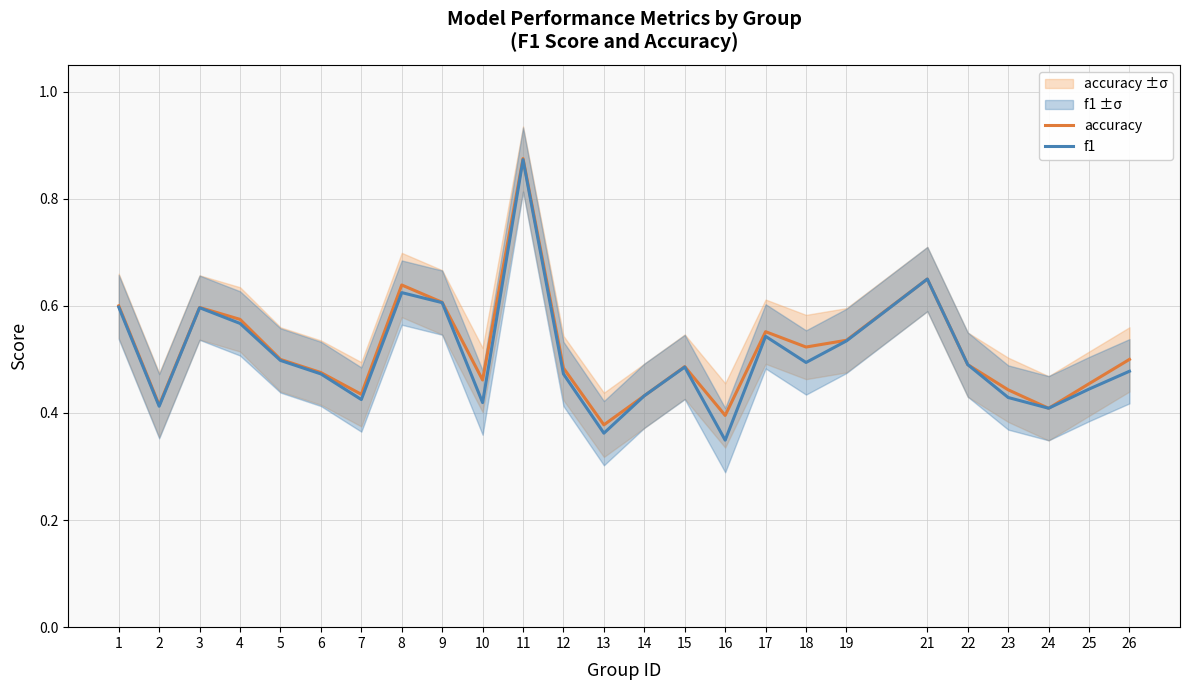

At 19, list the series in order from smallest to largest.

f1, accuracy